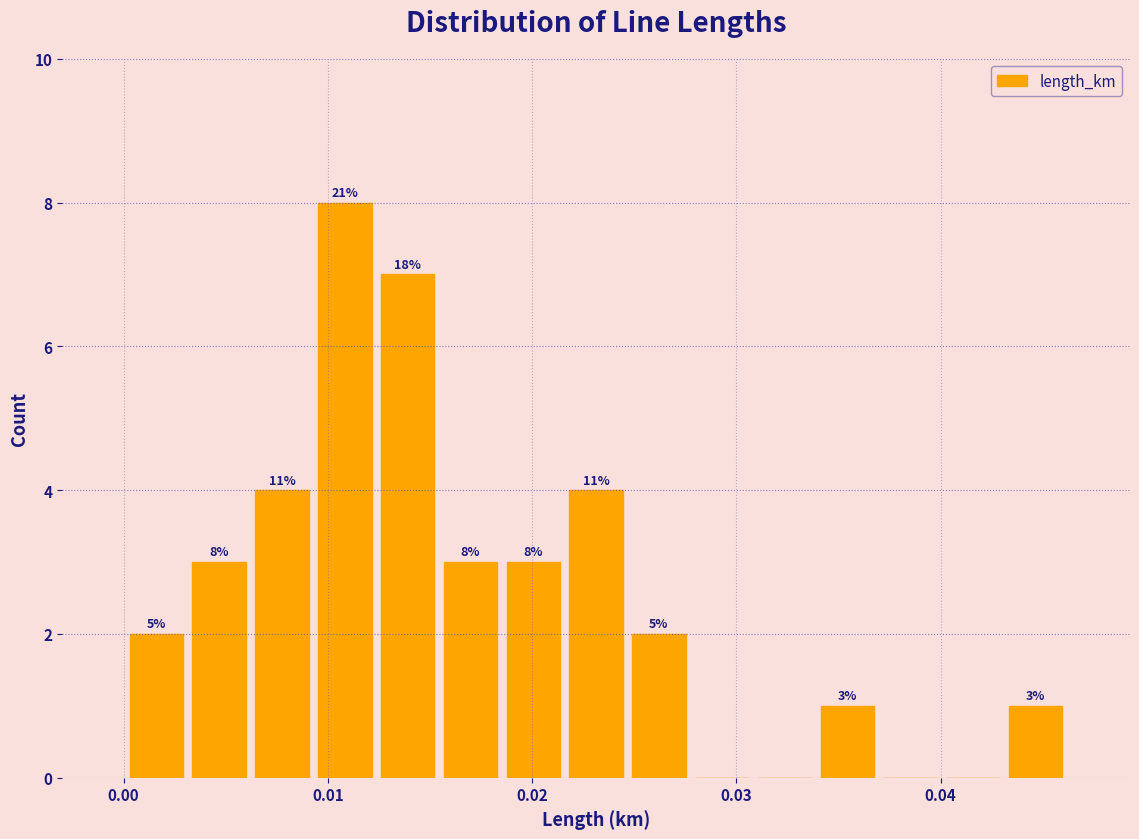

Read against the x-axis, roughly where is the centre of the tallest bar?

0.011